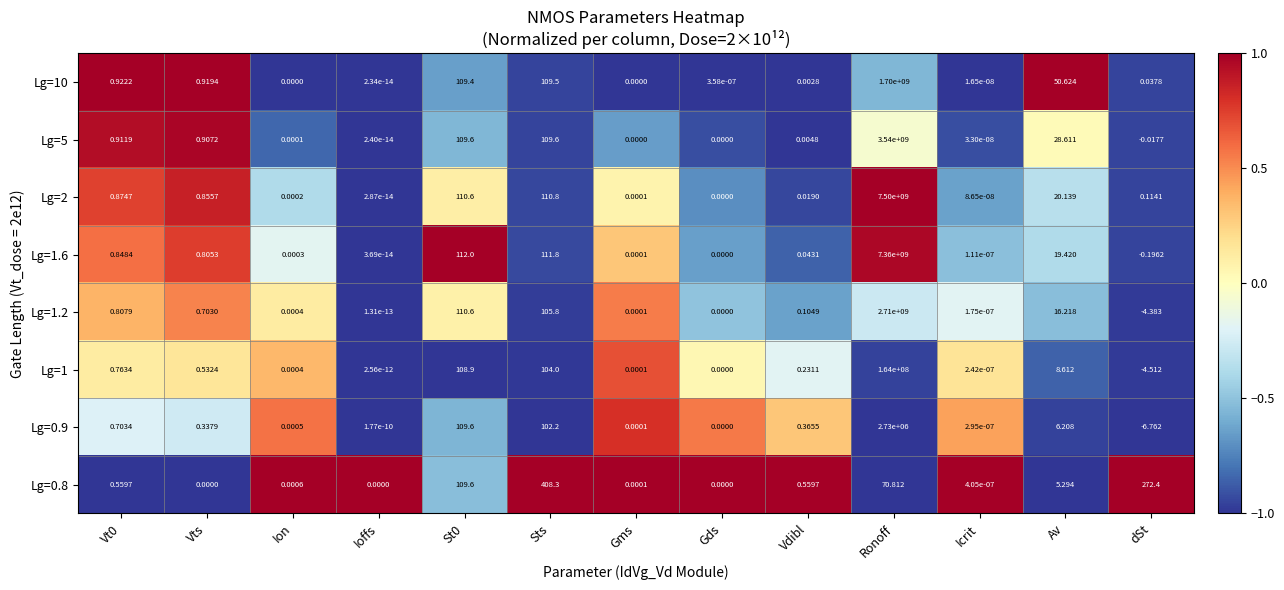

Where is Lg=10 nearest to the value 850000000?

Sts